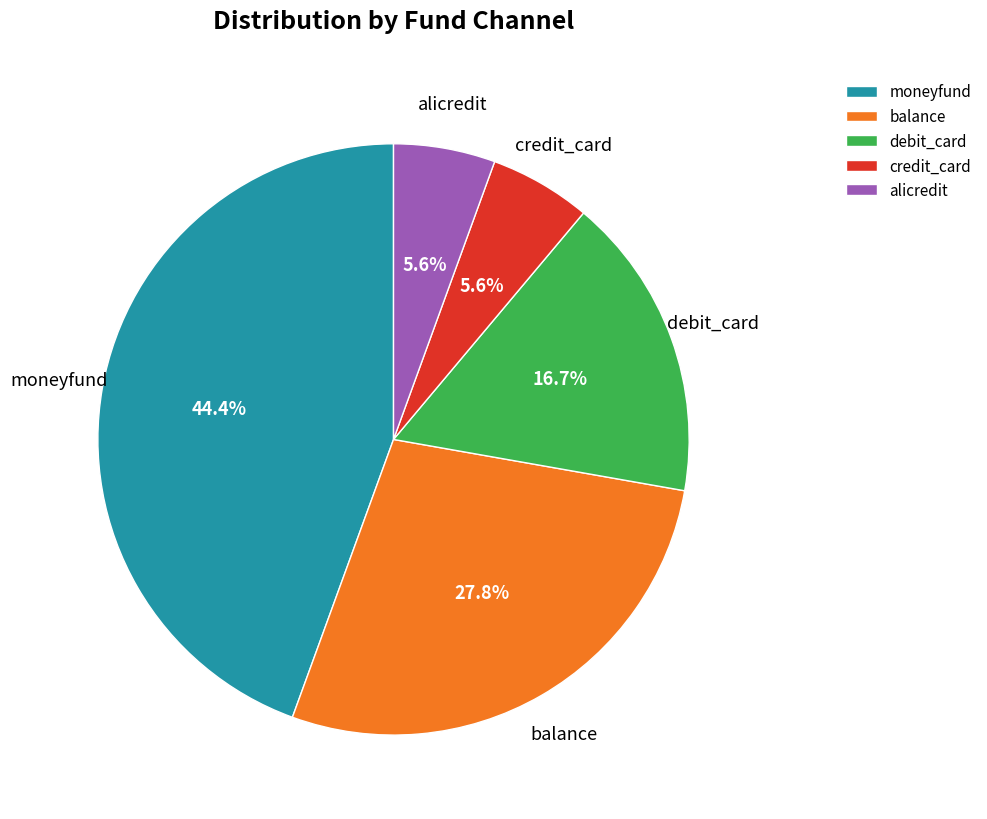

The alicredit slice represents 6% of the pie. True or false?

True